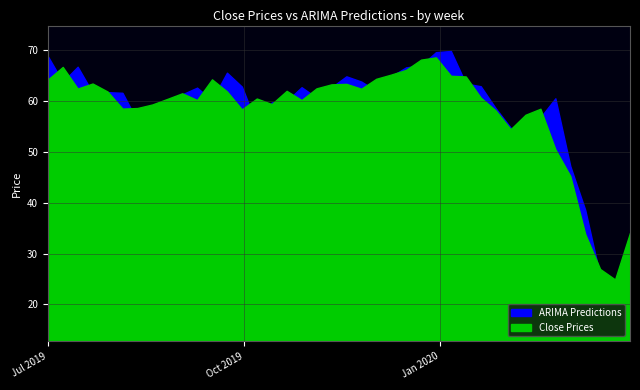

What is the difference between the maximum and second lowest values in the ARIMA Predictions series?

49.4